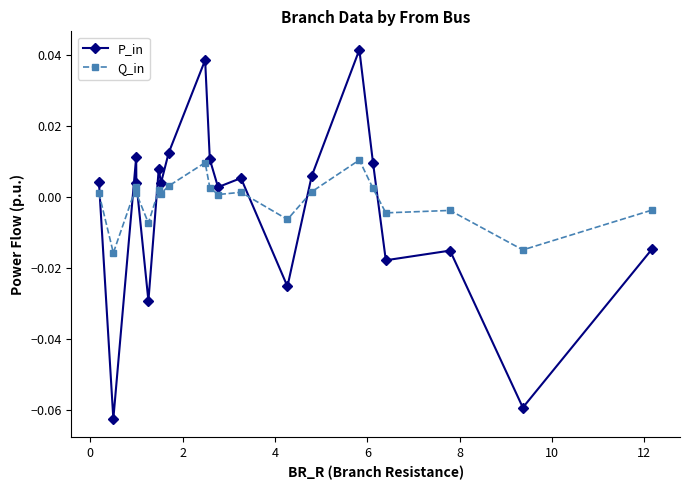

List the series in order of their peak value, highest first.

P_in, Q_in